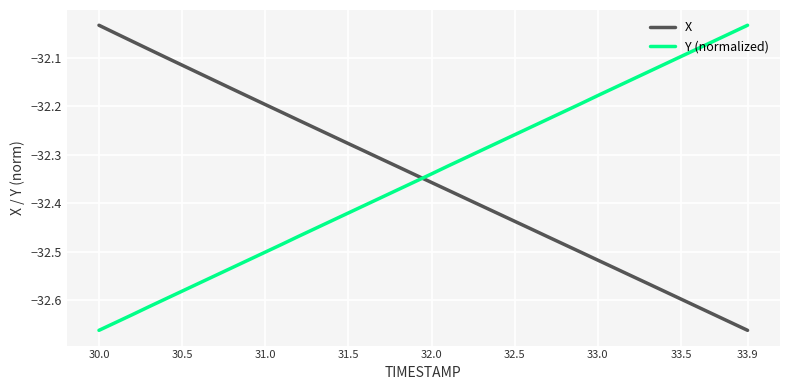

After their last crossing, which series has the higher values: X or Y (normalized)?

Y (normalized)